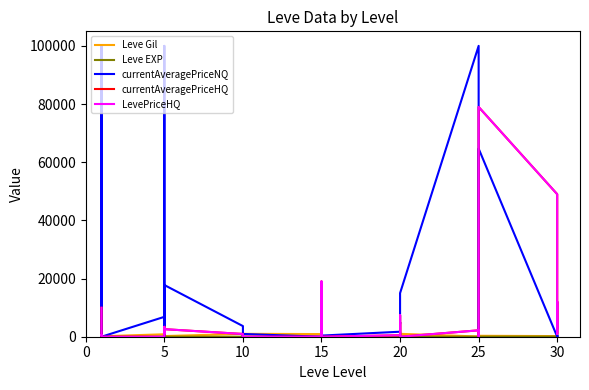

True or false: LevePriceHQ and currentAveragePriceHQ intersect in this chart.

False